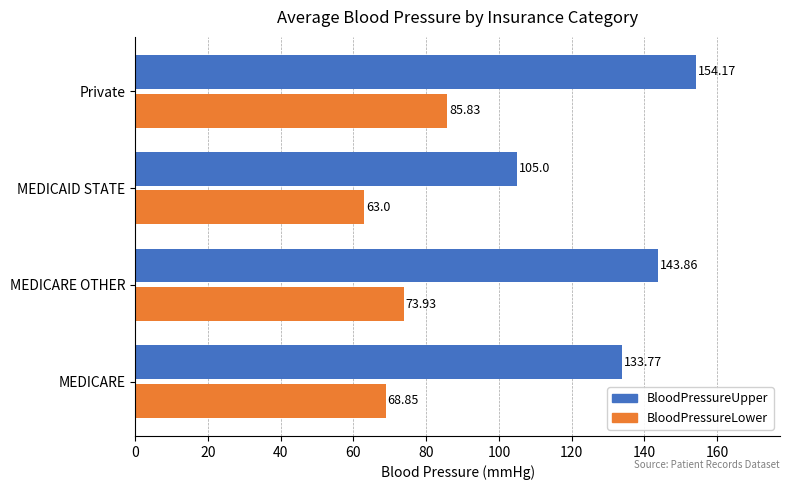

At how many categories does at least one series exceed 119?

3